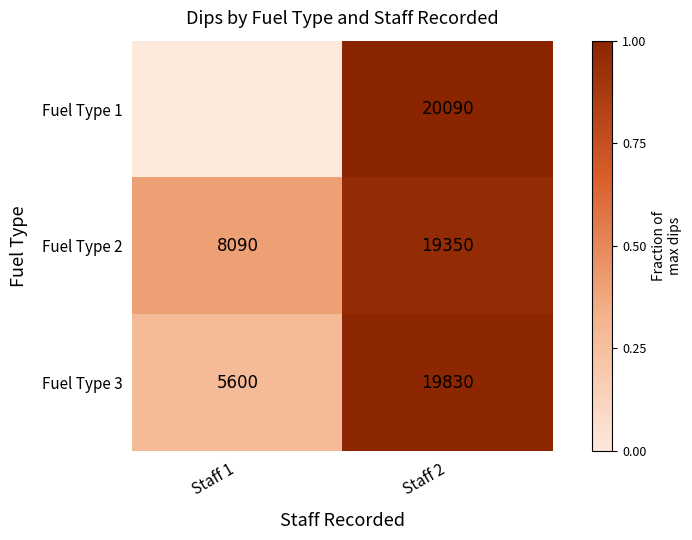

The value of Fuel Type 3 at Staff 2 is 0.5. True or false?

False